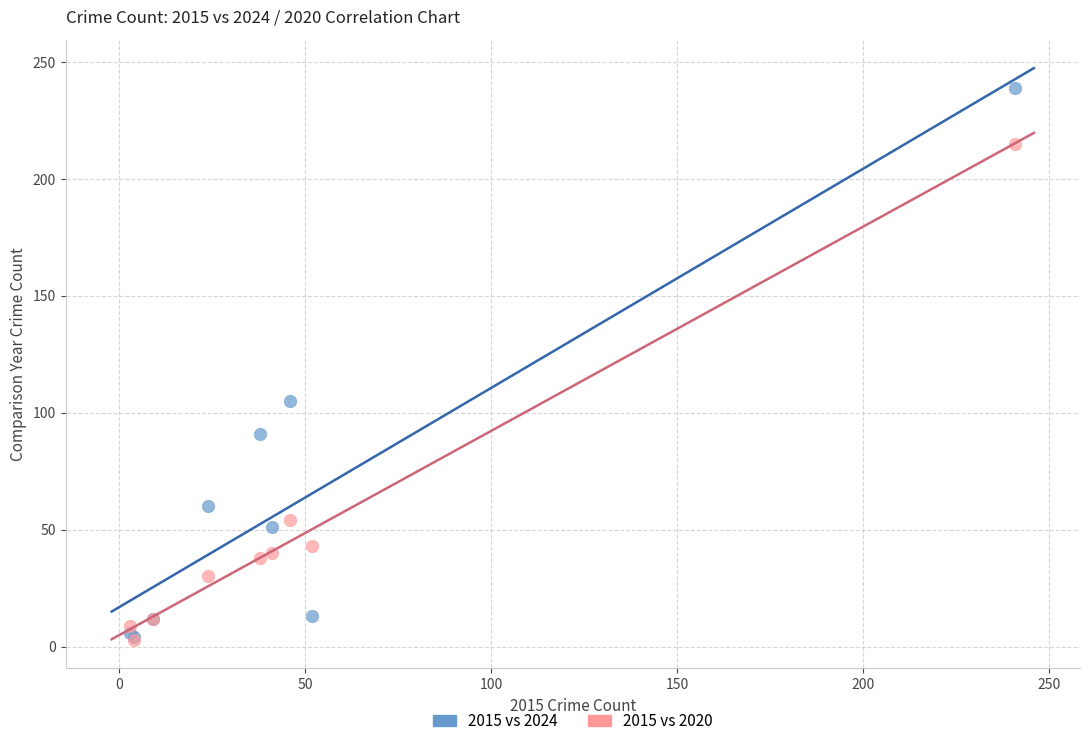

In the 2015 vs 2024 series, what Y value is closest to 121?

105